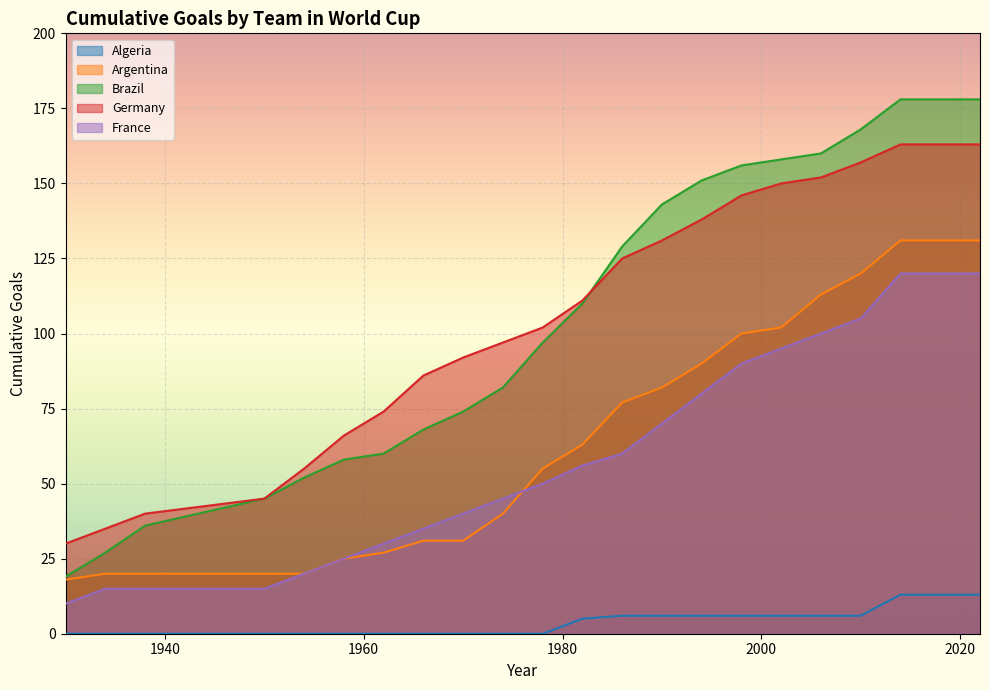

Which series changed the most between 1962 and 2022?

Brazil